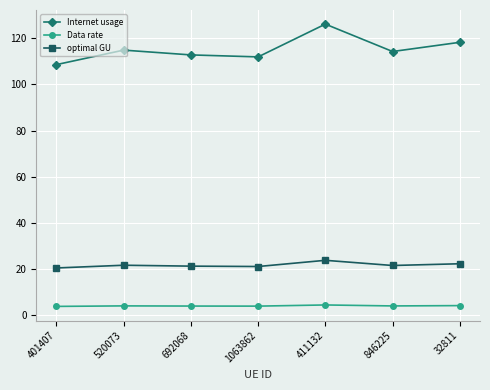

The Data rate series shows 4.2 at 32811. True or false?

True